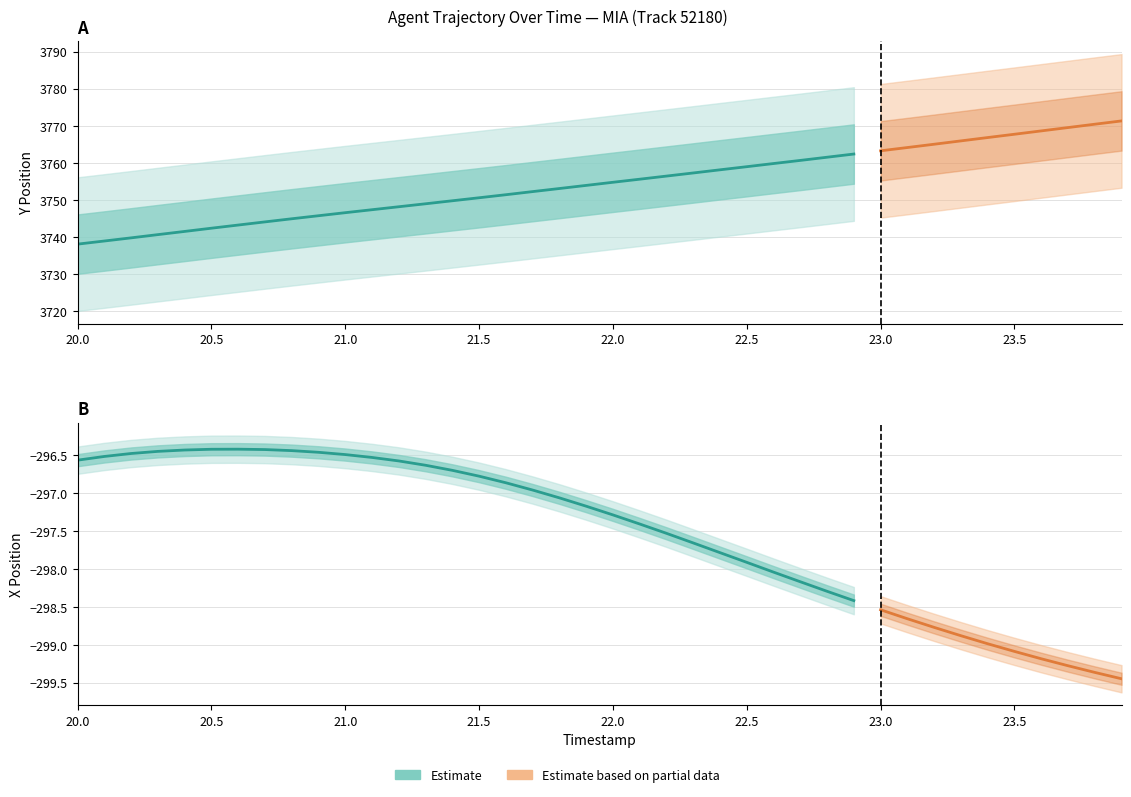

True or false: Y_center and X_center cross at least once.

False